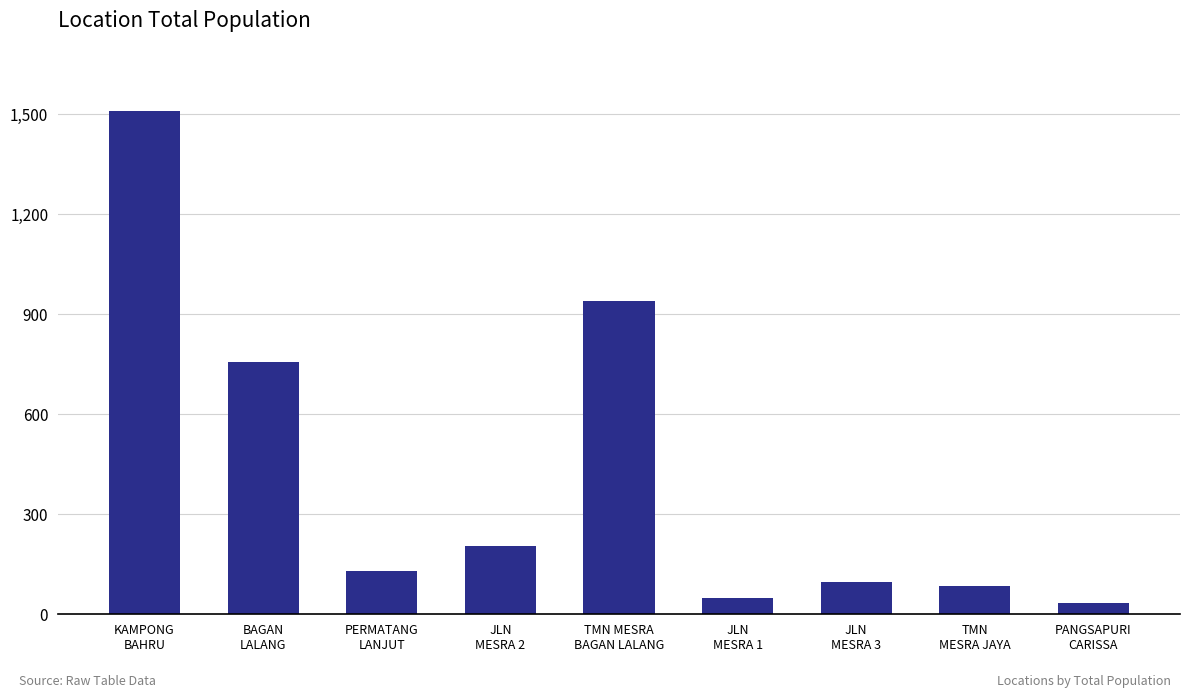

How many categories are shown in the chart?

9